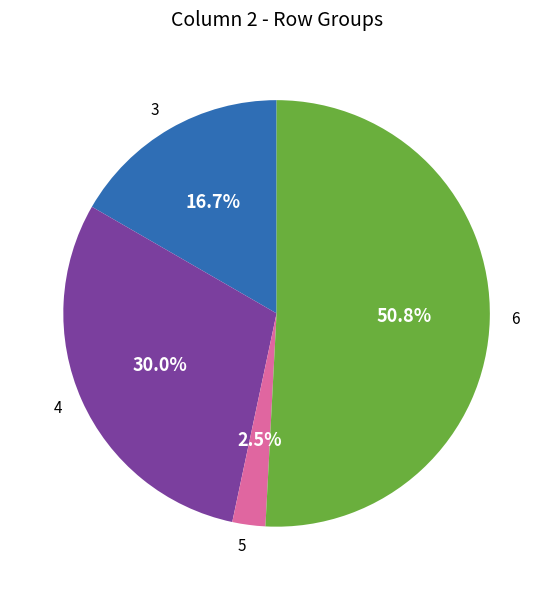

Which slice is the largest?

6